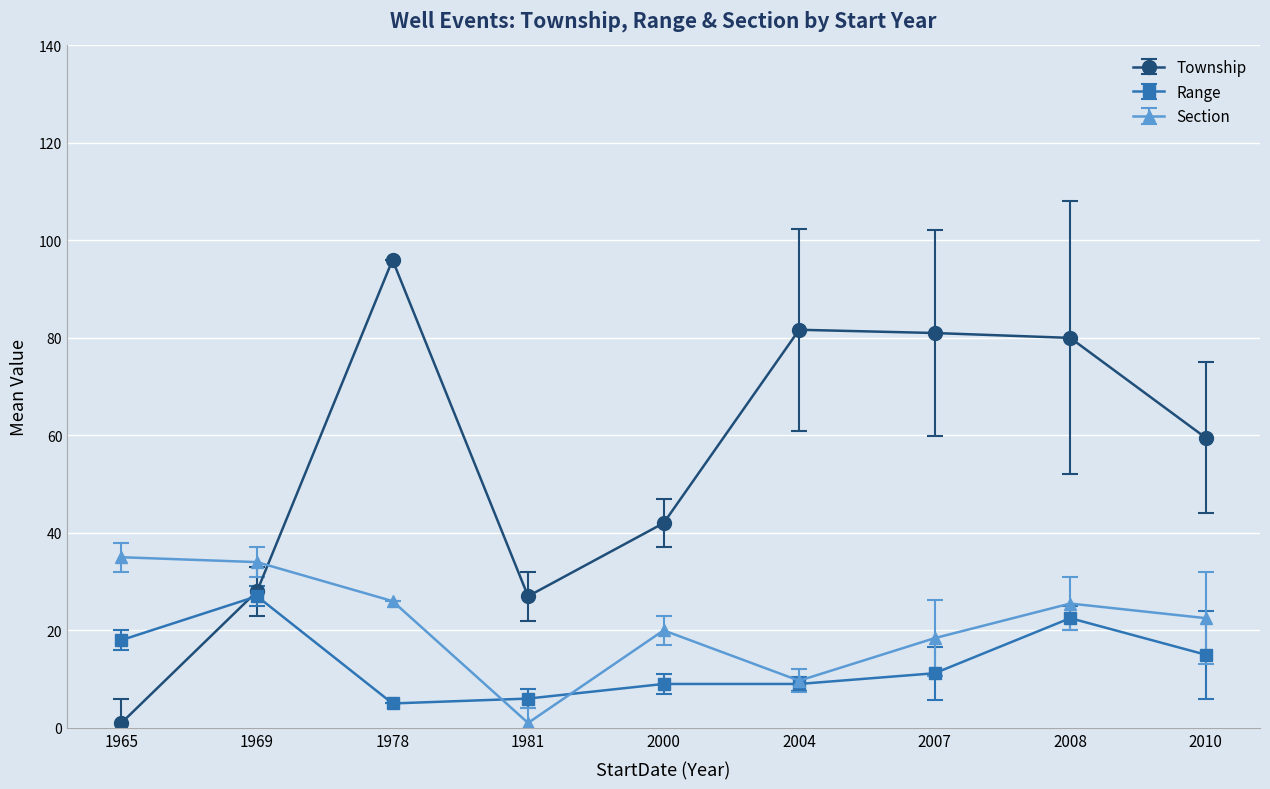

What is the spread (max minus min) of values at 2007?

69.8